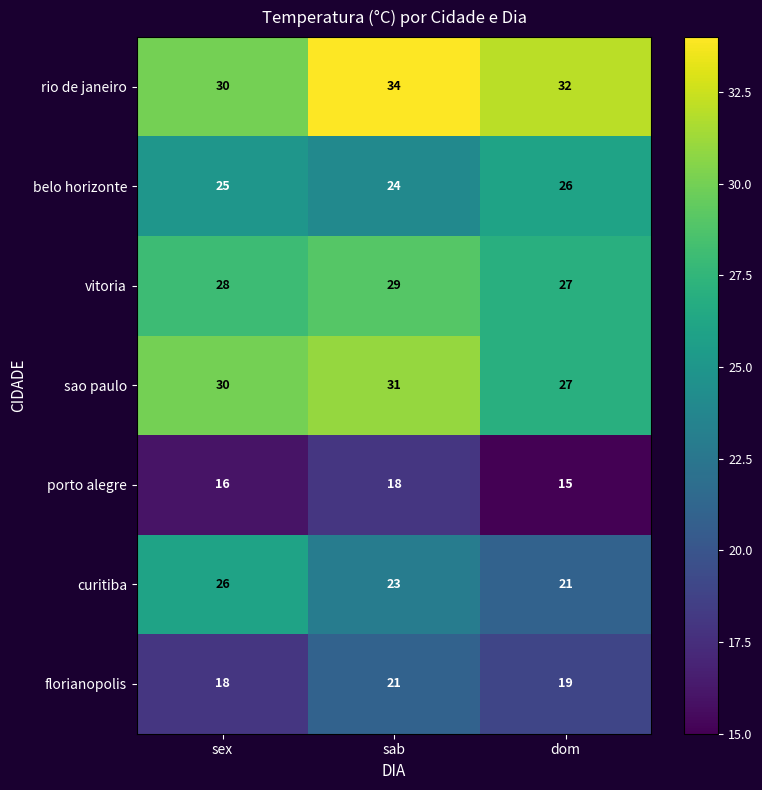

True or false: florianopolis has a value of 29 at dom.

False